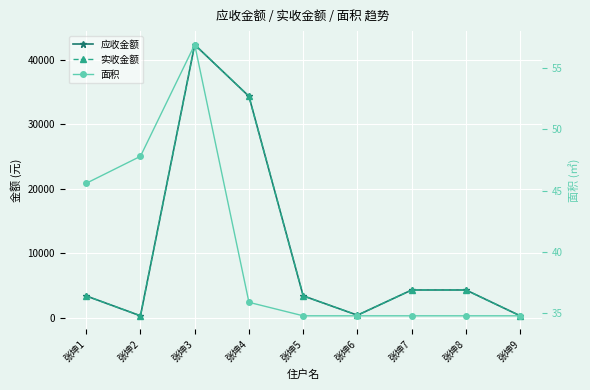

What is the value of the 应收金额 point at the 6th from the left?

434.0